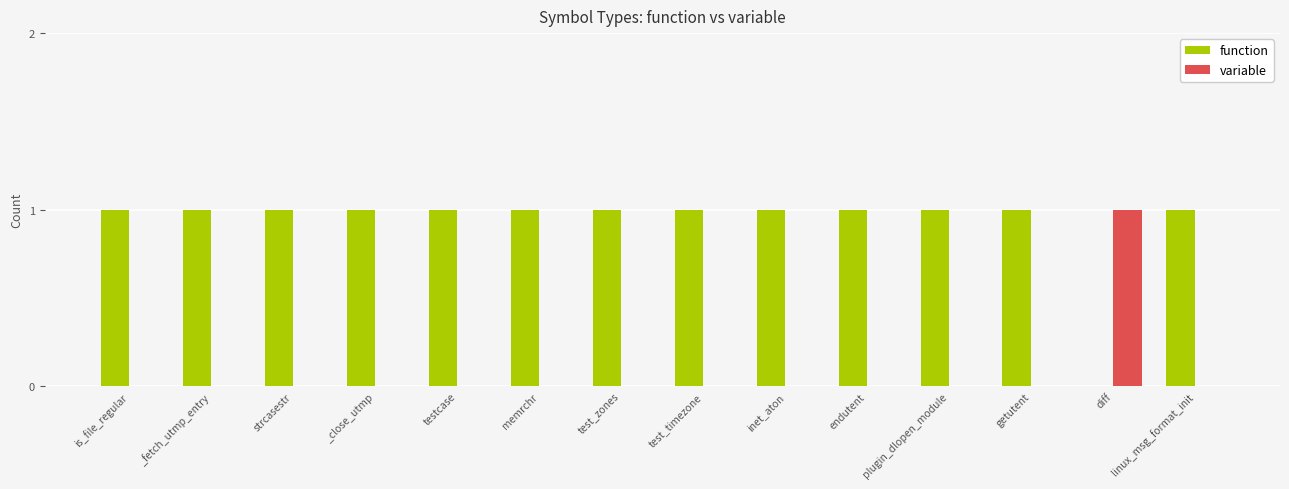

Where is function nearest to the value 0?

diff